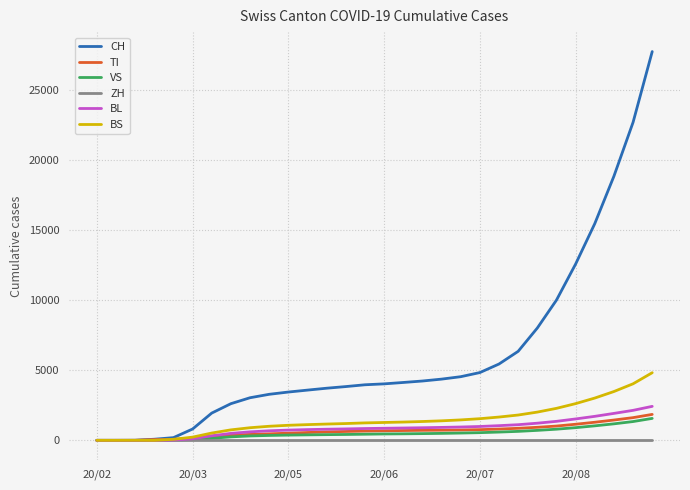

Which series has the largest range (max minus min)?

CH